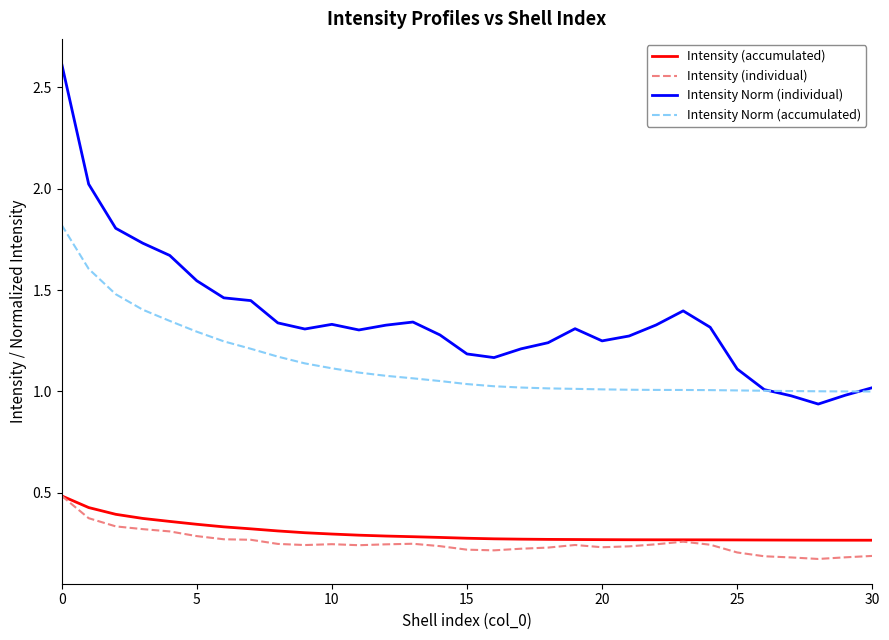

True or false: Intensity (individual) and Intensity Norm (accumulated) intersect in this chart.

False